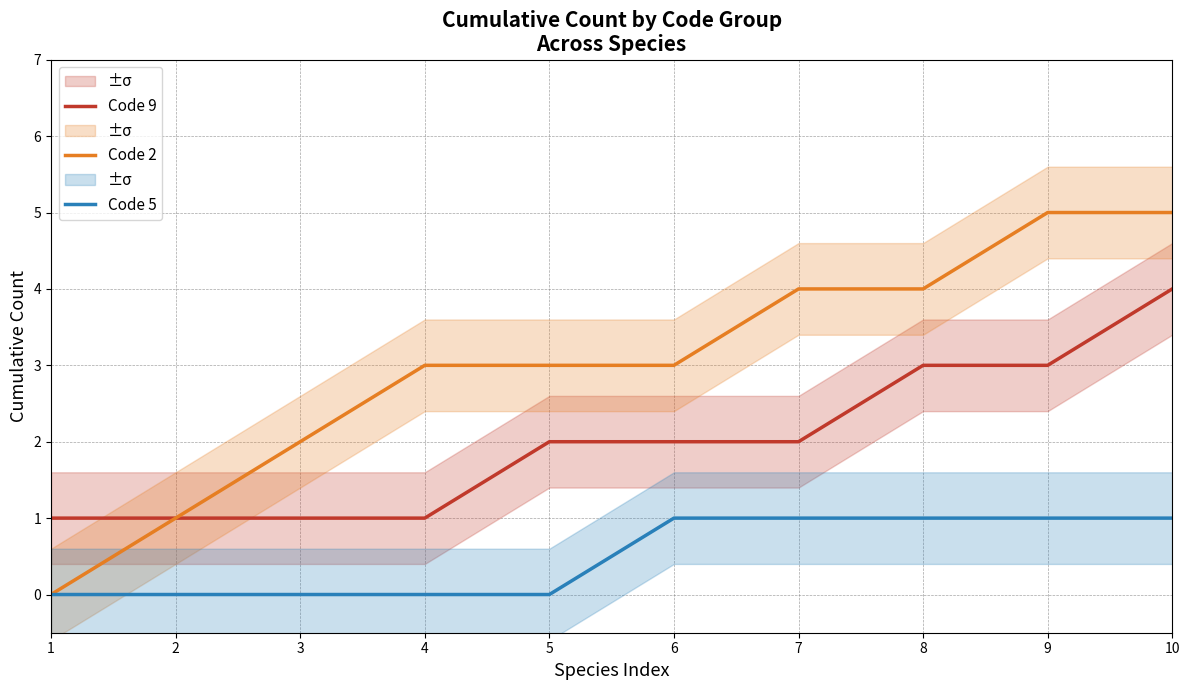

List the labels in order of Code 9 value, smallest first.

1, 2, 3, 4, 5, 6, 7, 8, 9, 10